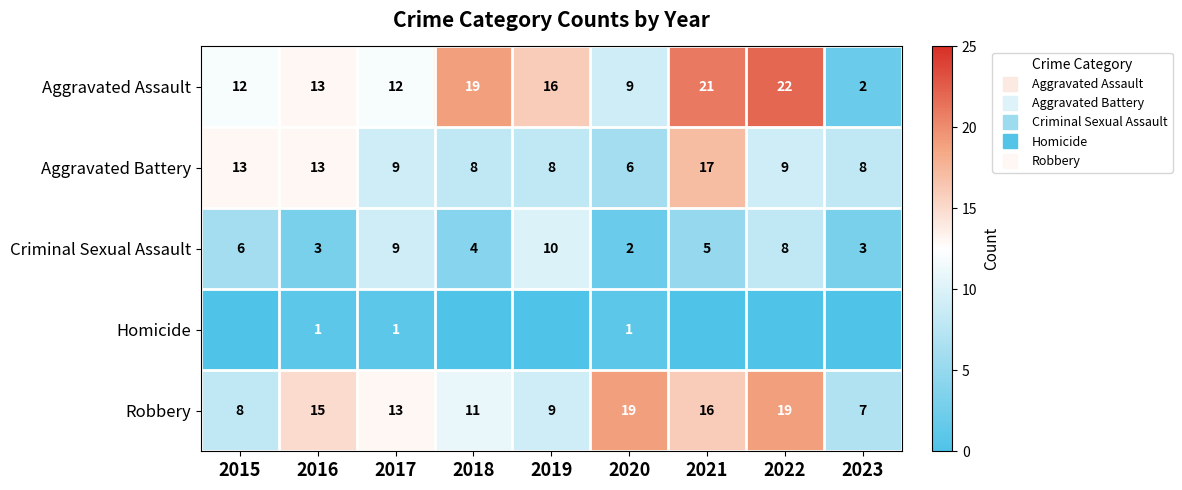

Where is Aggravated Battery nearest to the value 11?

2015